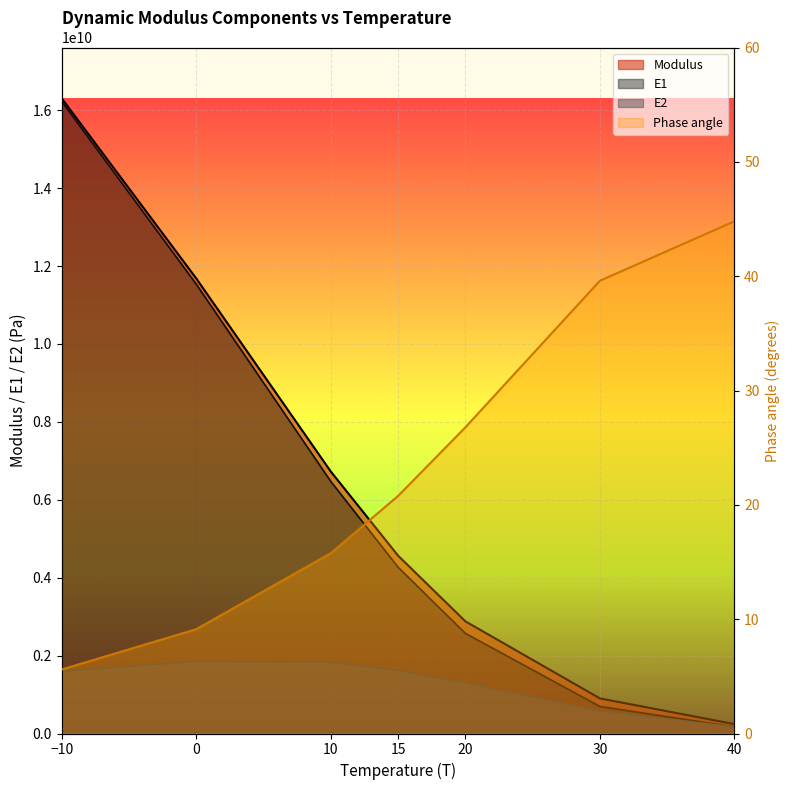

How many data points in E2 are above 1591205353?

4